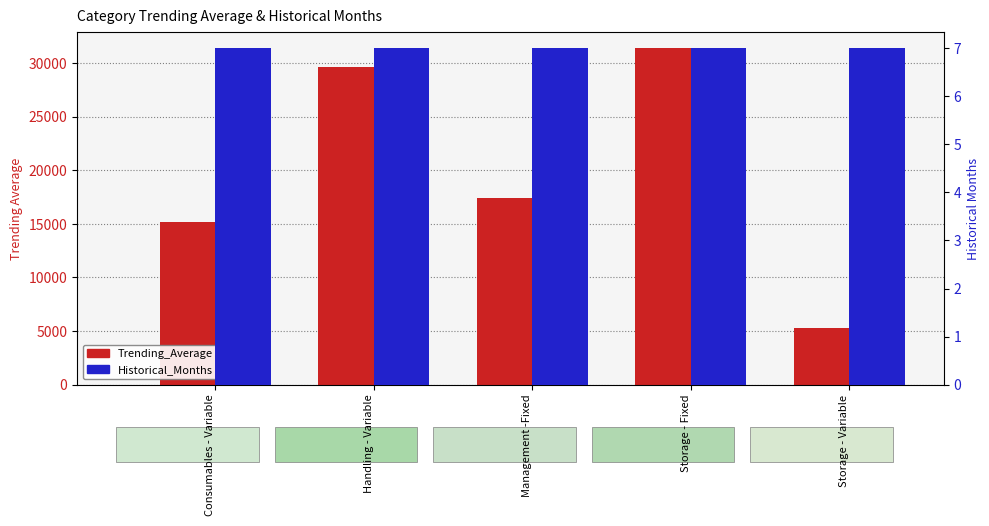

Reading left to right, extract all data points from this chart.

Trending_Average: Consumables - Variable=15192.2	Handling - Variable=29650.9	Management -Fixed=17387.3	Storage - Fixed=31348.4	Storage - Variable=5287.9
Historical_Months: Consumables - Variable=7.0	Handling - Variable=7.0	Management -Fixed=7.0	Storage - Fixed=7.0	Storage - Variable=7.0